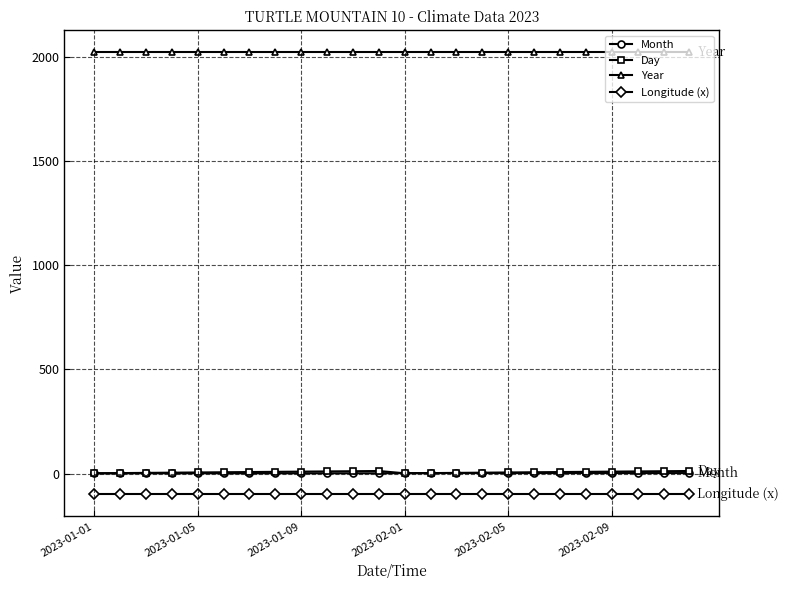

What is the smallest value displayed?

-99.9